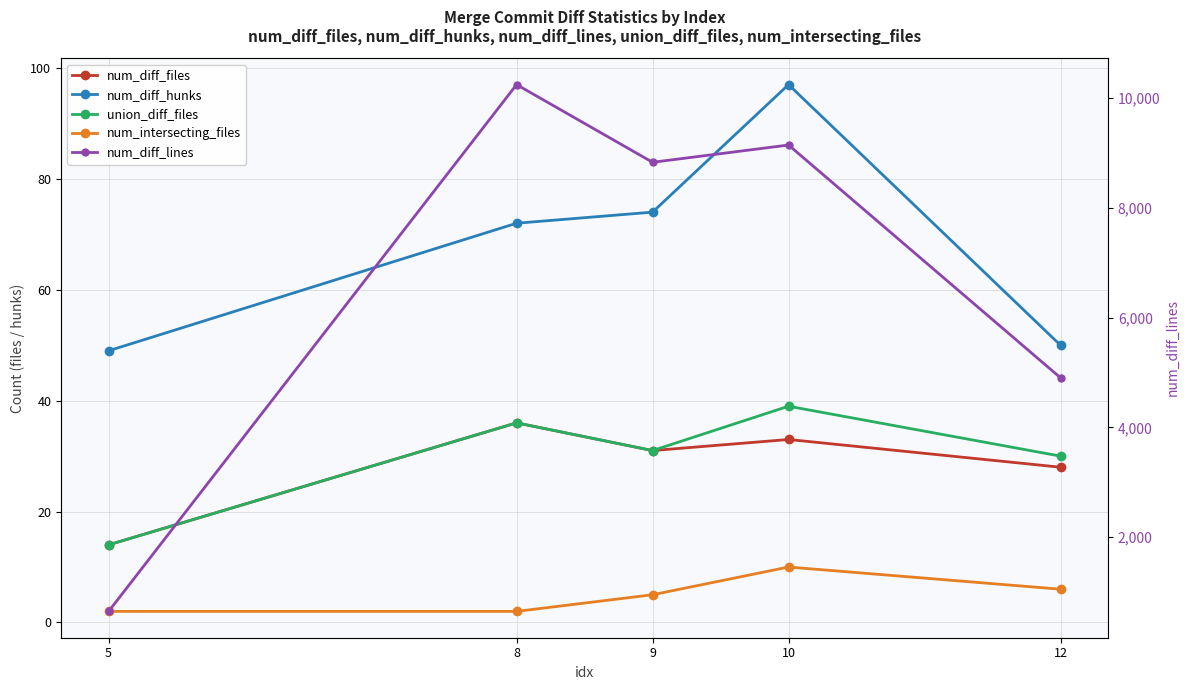

Between 8 and 10, which is larger?

8